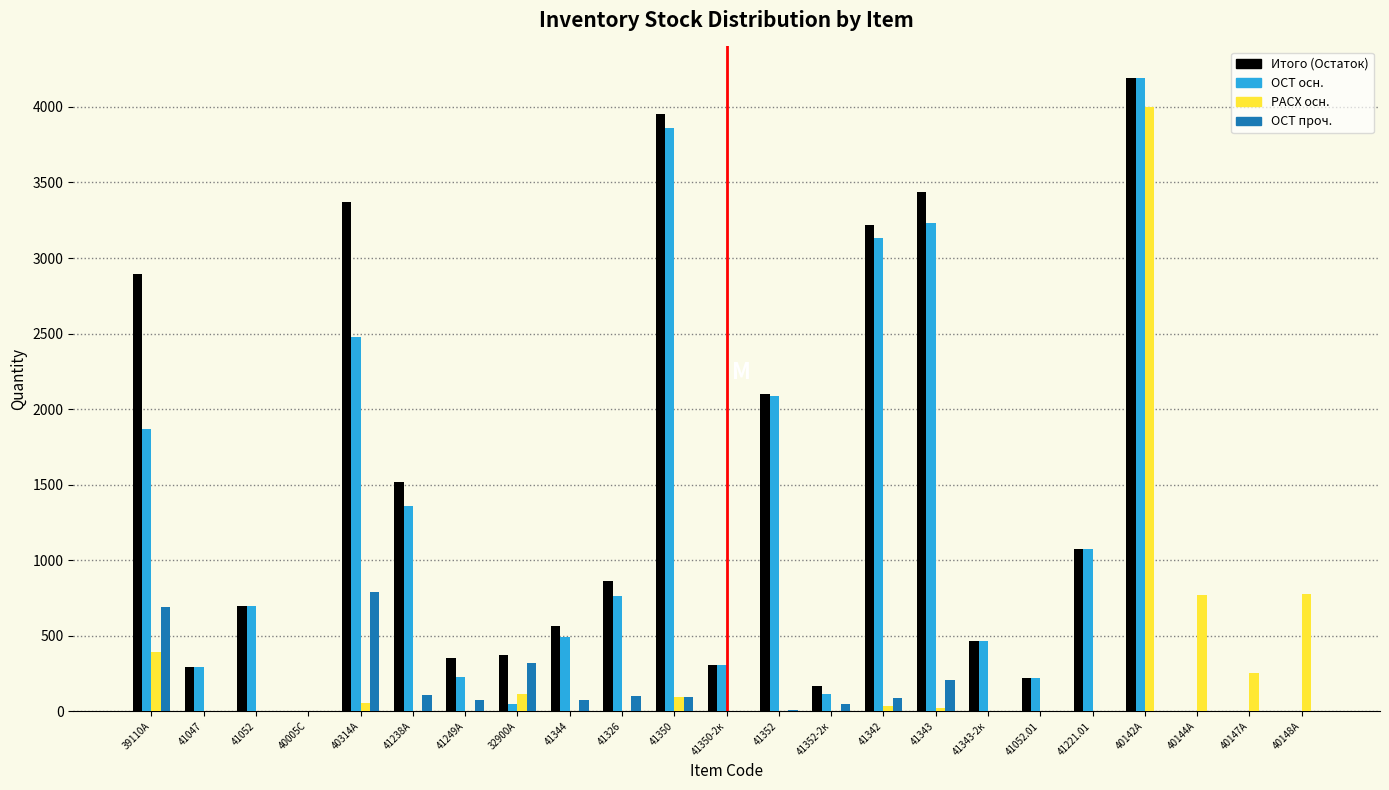

At which category is the sum across all series the highest?

40142А